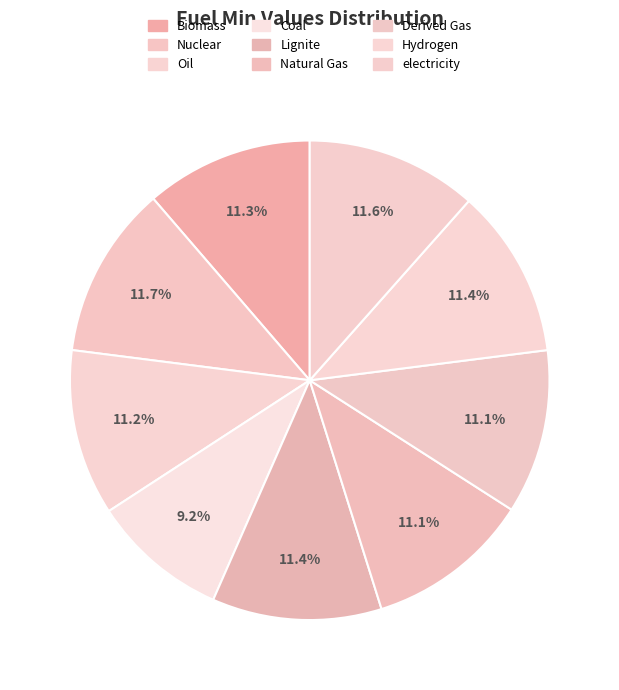

What is the largest slice in the pie chart?

Nuclear